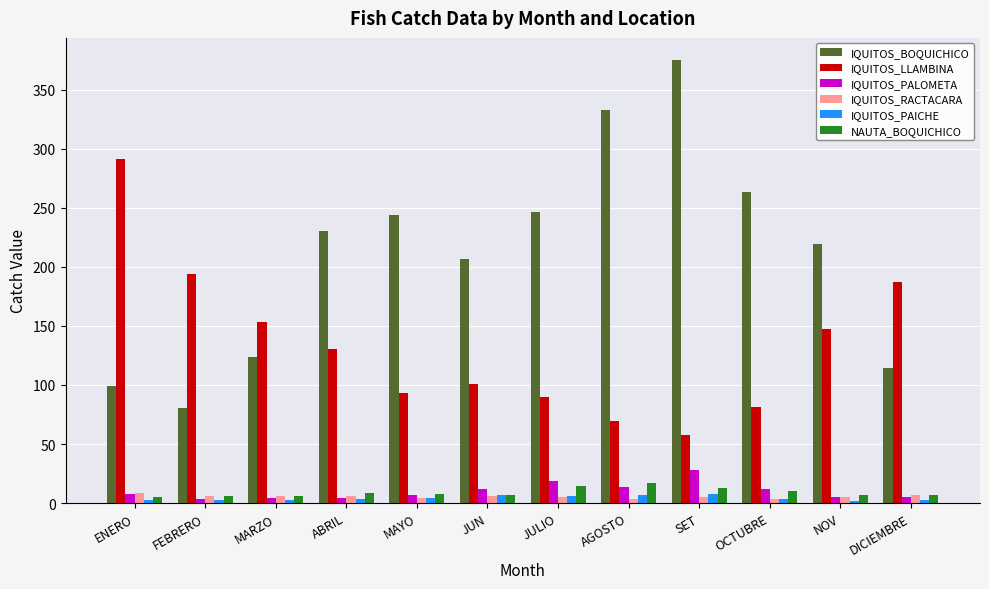

At which category does the chart reach its peak across all series?

SET